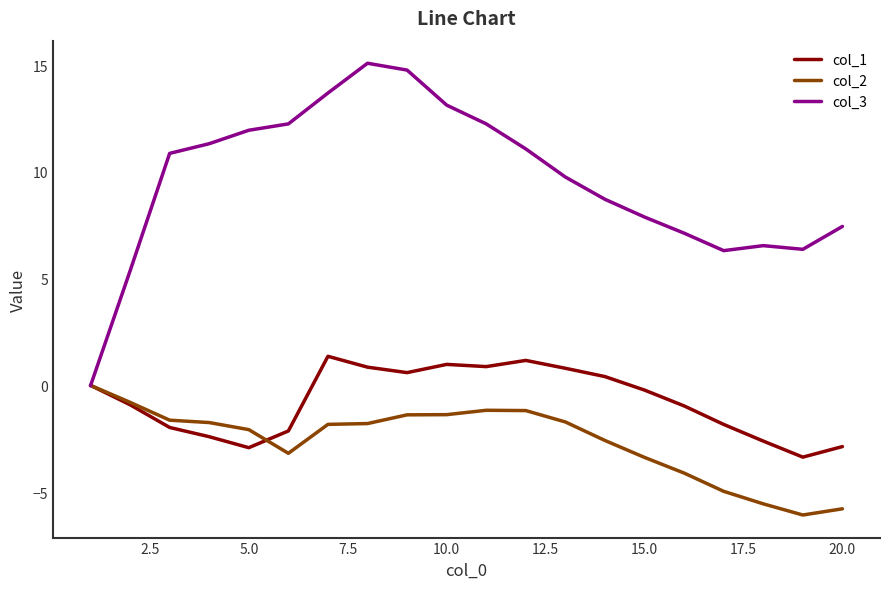

List the series in order of their overall mean, highest first.

col_3, col_1, col_2